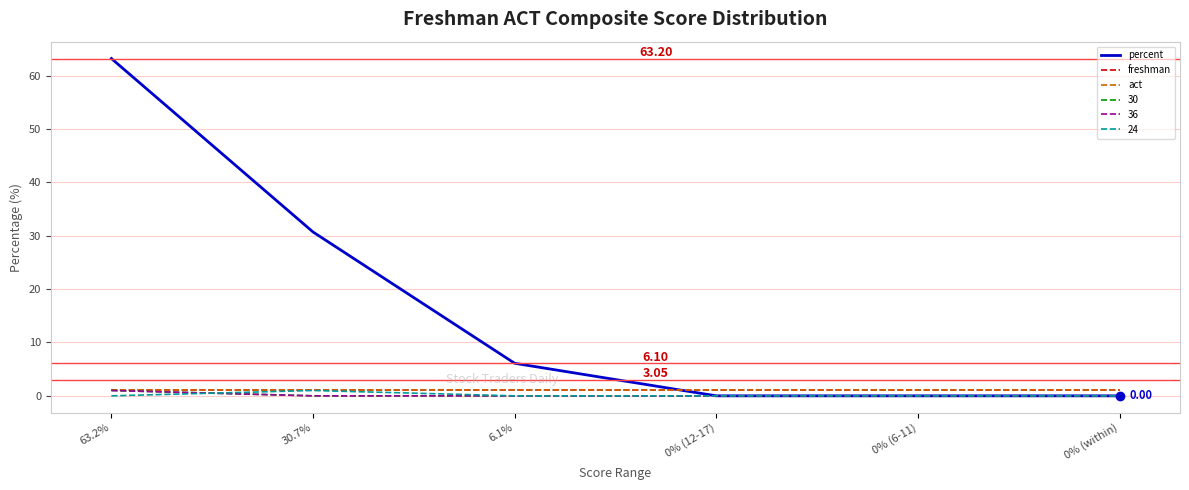

Which series changed the most between 6.1% and 0% (12-17)?

percent